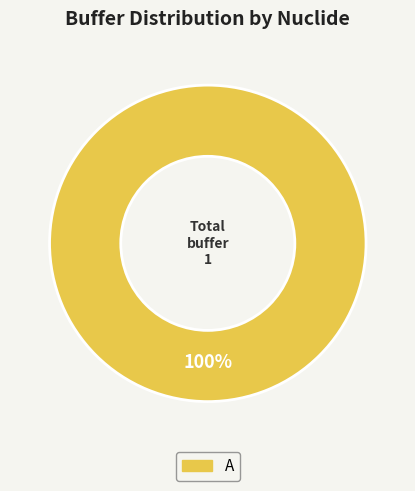

Is there a majority slice in this chart?

Yes